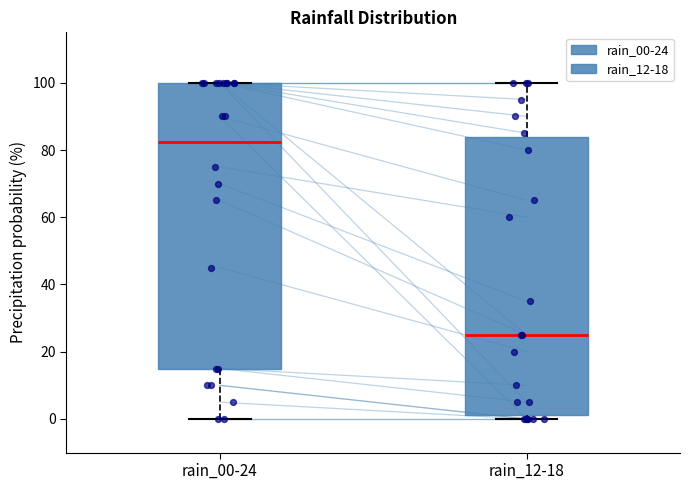

Reading left to right, read every box against the y-axis: the position of its median line, the range the box covers, and the ends of its whiskers. The values are not printed on the chart, so give them approximately, as read against the axis.

rain_00-24: median 82, box 16 to 100, whiskers 0 to 100
rain_12-18: median 26, box 2 to 84, whiskers 0 to 100